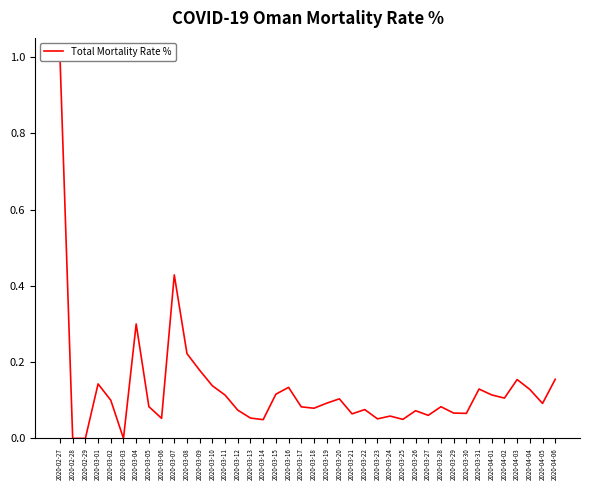

List the labels in order of value, largest first.

2020-02-27, 2020-03-07, 2020-03-04, 2020-03-08, 2020-03-09, 2020-04-06, 2020-04-03, 2020-03-01, 2020-03-10, 2020-03-16, 2020-03-31, 2020-04-04, 2020-03-15, 2020-04-01, 2020-03-11, 2020-04-02, 2020-03-20, 2020-03-02, 2020-03-19, 2020-04-05, 2020-03-05, 2020-03-28, 2020-03-17, 2020-03-18, 2020-03-22, 2020-03-12, 2020-03-26, 2020-03-29, 2020-03-30, 2020-03-21, 2020-03-27, 2020-03-24, 2020-03-13, 2020-03-06, 2020-03-23, 2020-03-25, 2020-03-14, 2020-02-28, 2020-02-29, 2020-03-03